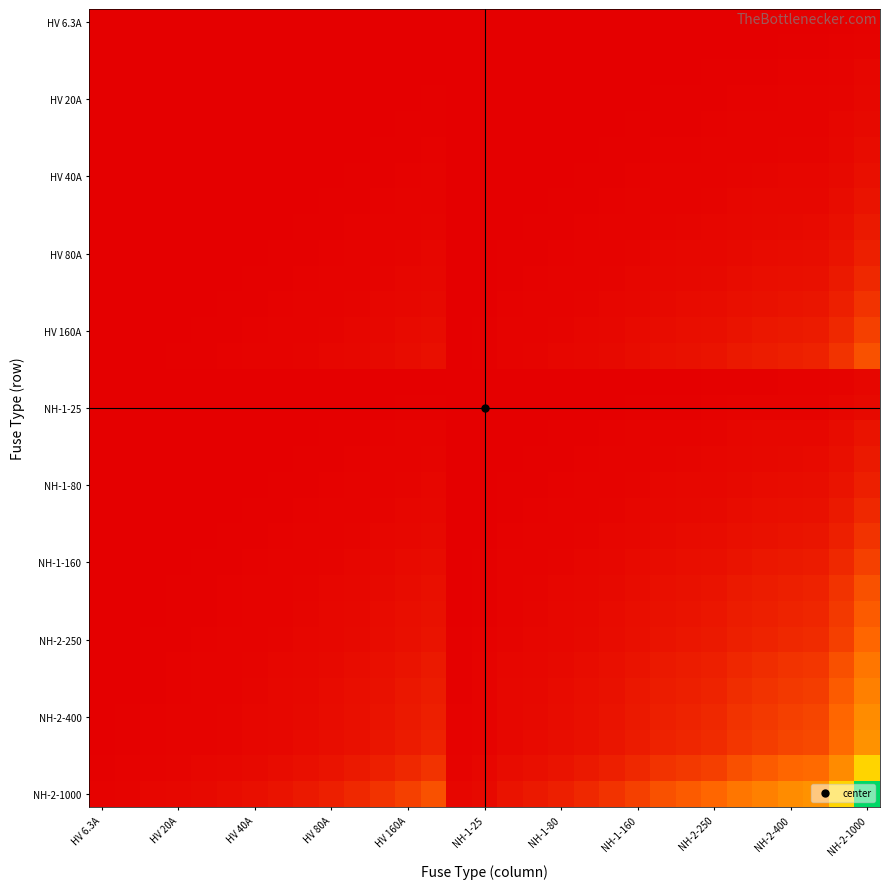

What is the maximum value shown in the chart?

1.0